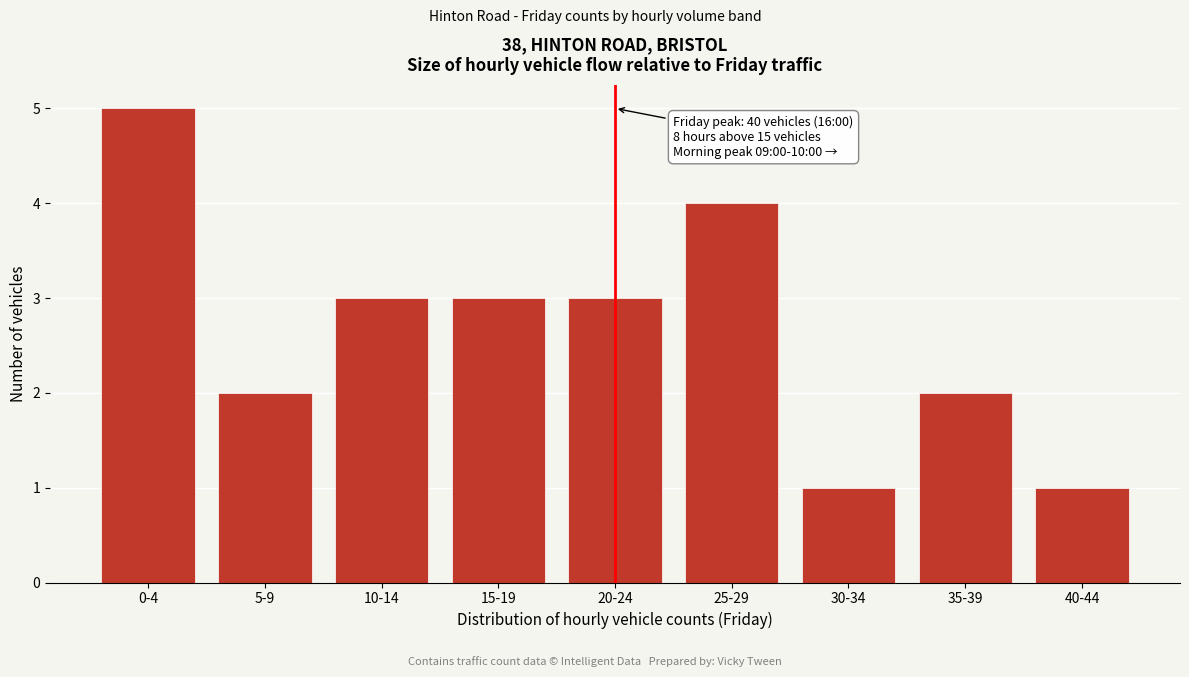

Reading left to right, list all the values displayed in this chart.

0-4=5	5-9=2	10-14=3	15-19=3	20-24=3	25-29=4	30-34=1	35-39=2	40-44=1